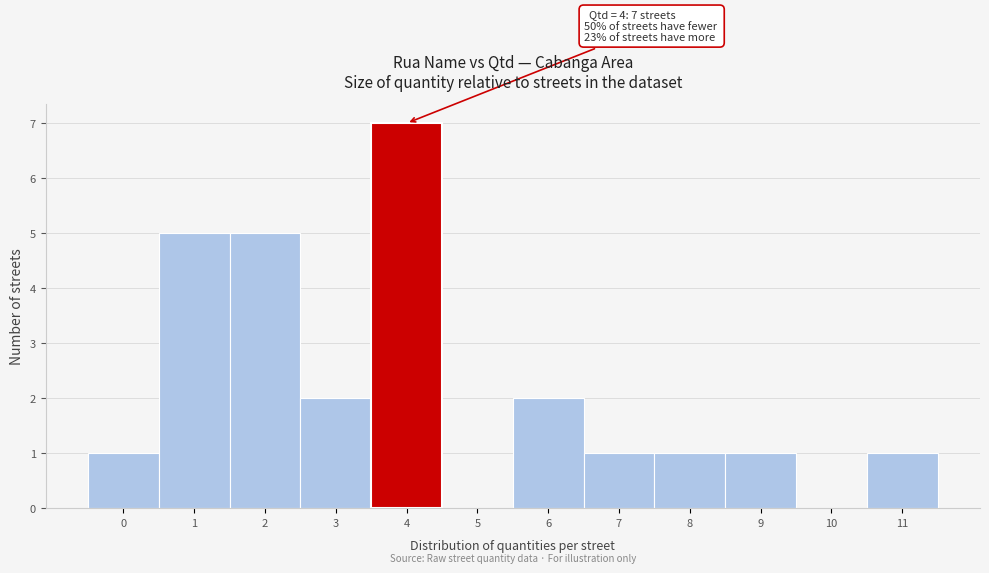

Over which range of the x-axis is the bar tallest?

3.5 to 4.5